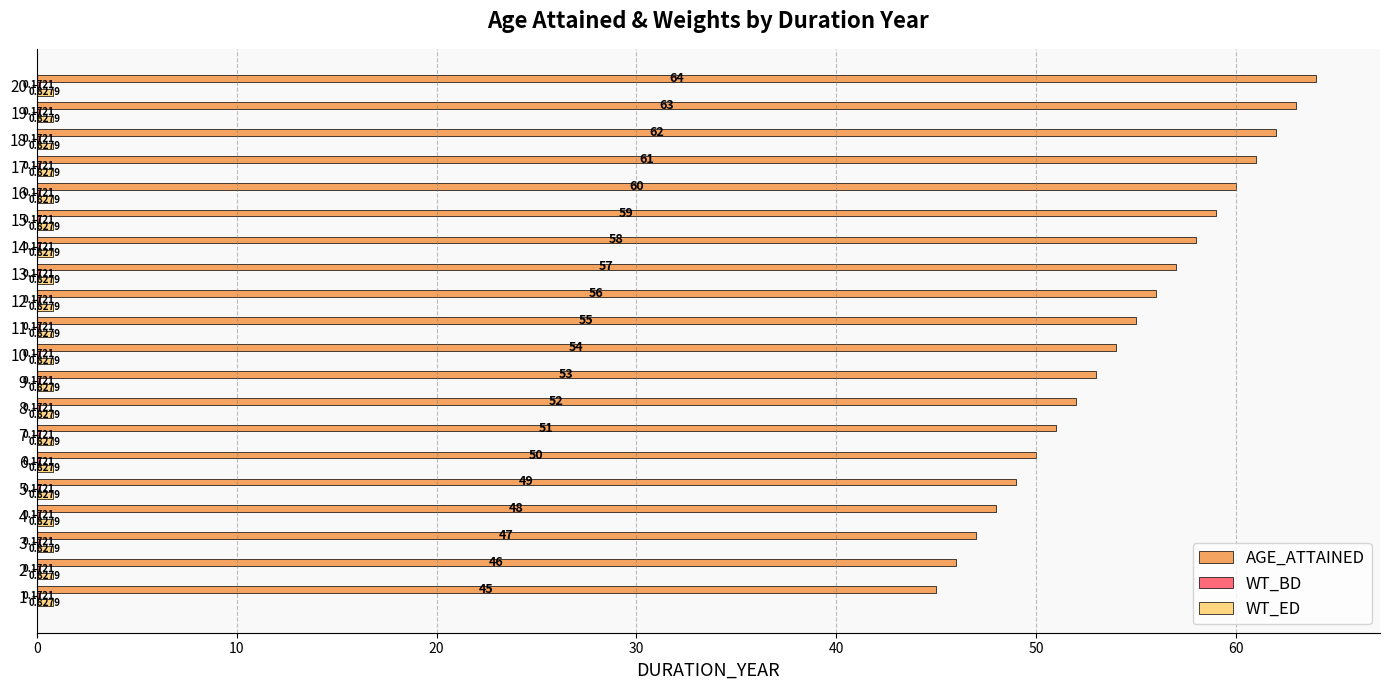

Between 4 and 12, which series saw the biggest shift?

AGE_ATTAINED